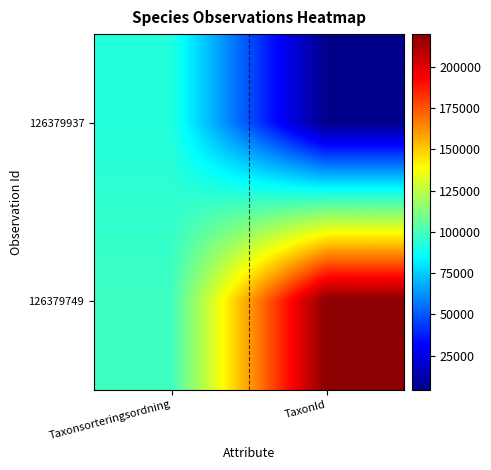

Which has a higher value, Taxonsorteringsordning or TaxonId?

Taxonsorteringsordning